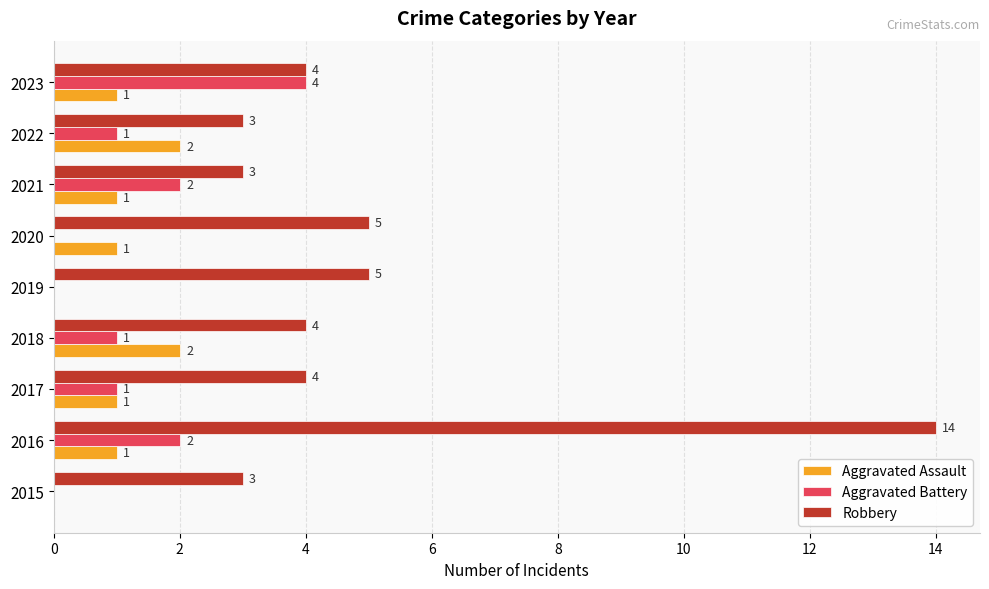

Is it true that Aggravated Assault equals 2 at 2023?

False